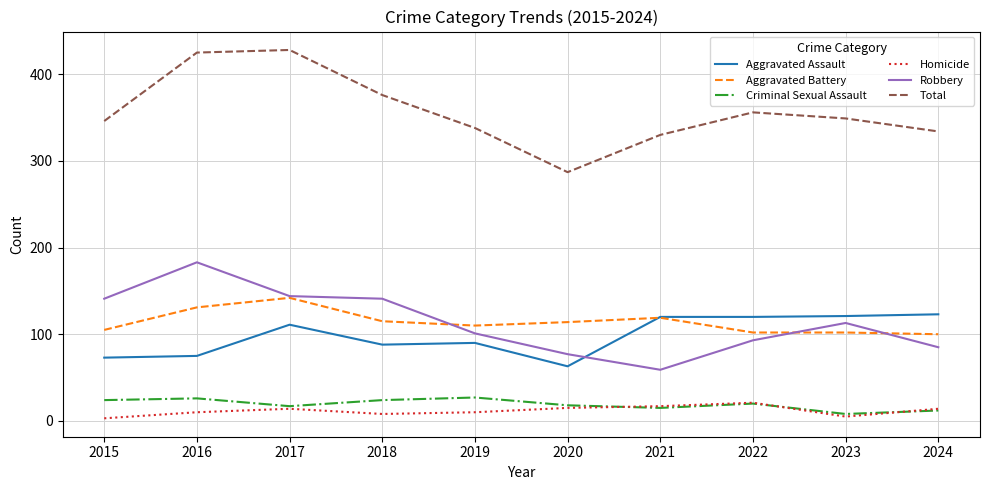

At which label does Homicide reach its peak?

2022